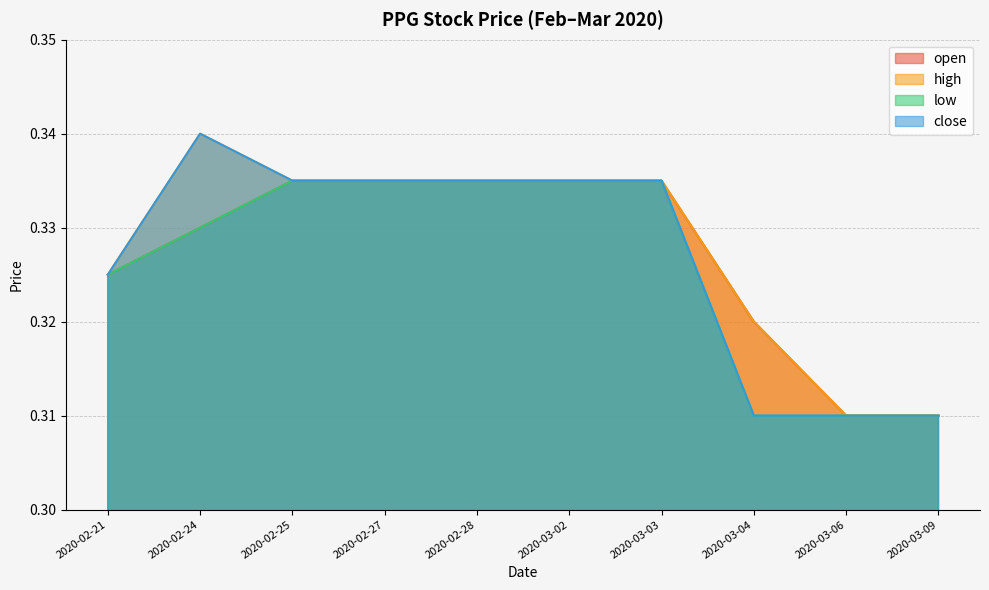

The close series shows 0.3 at 2020-02-25. True or false?

True